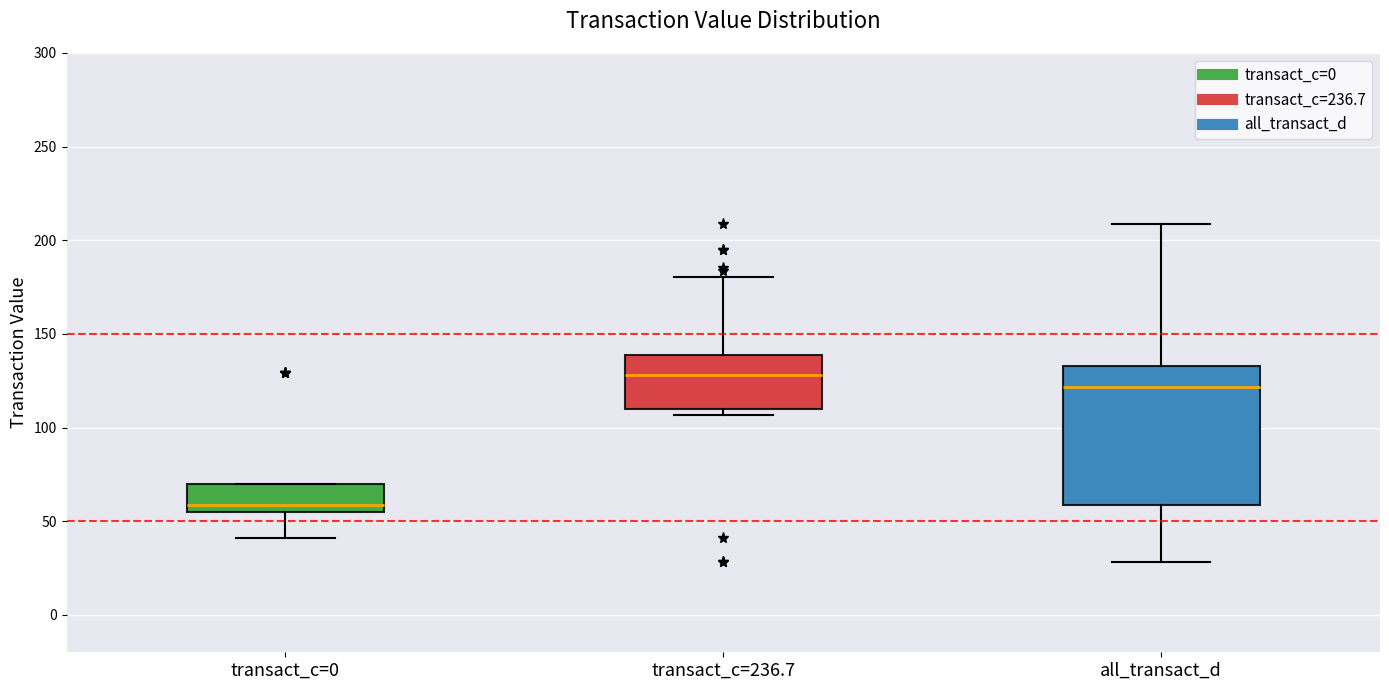

Where does the lower whisker of the box for all_transact_d end on the y-axis? The values are not printed on the chart, so give them approximately, as read against the axis.

30